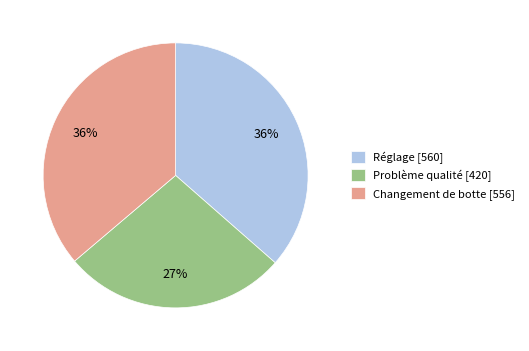

How many slices are in this pie chart?

3